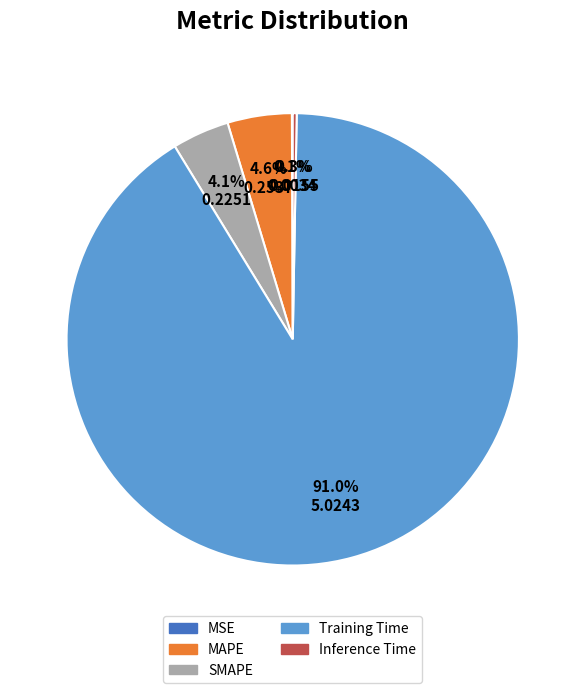

Is the sum of Training Time and Inference Time greater than half?

Yes